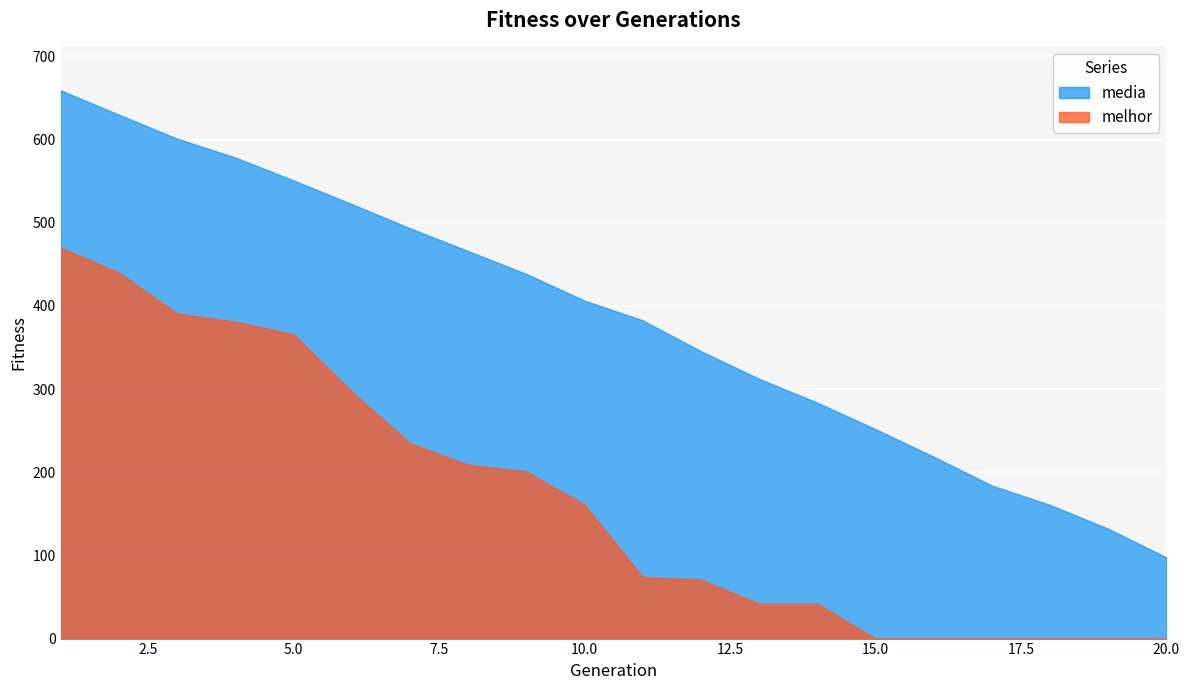

Reading left to right, extract all data points from this chart.

media: 659.2	629.8	601.1	578.4	550.9	522.5	493.4	466.0	438.4	406.4	382.7	345.6	312.3	283.7	251.8	218.7	184.0	160.7	132.1	97.6
melhor: 470.0	440.0	391.0	381.0	366.0	297.0	235.0	209.0	201.0	161.0	74.0	71.0	42.0	42.0	0.0	0.0	0.0	0.0	0.0	0.0